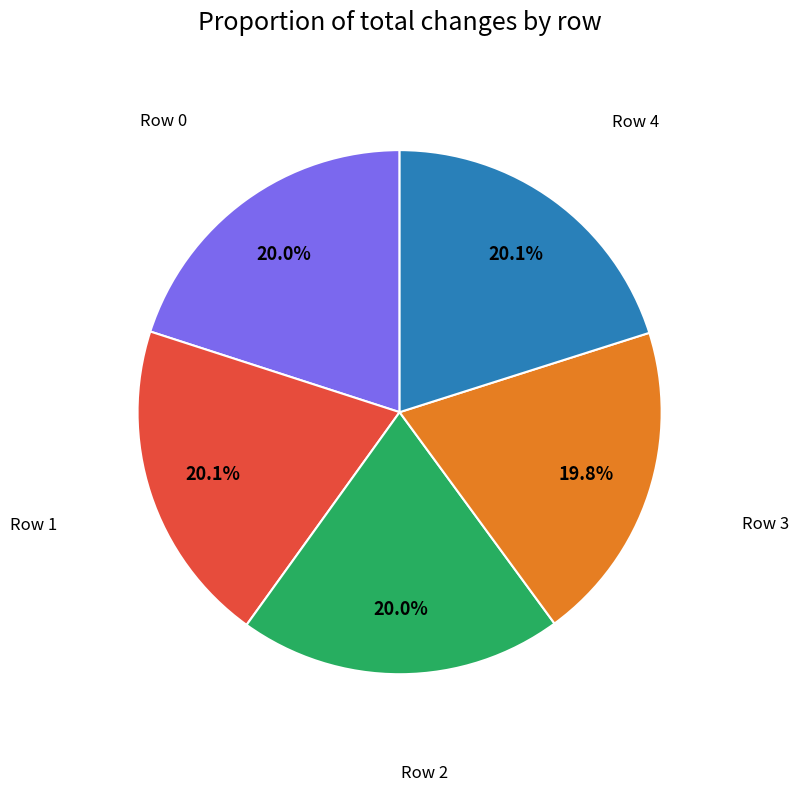

Does any single category account for the majority?

No